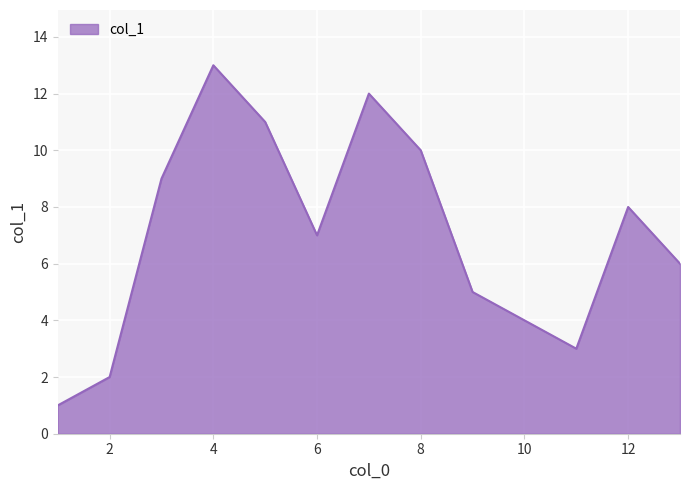

What is the maximum value shown in the chart?

13